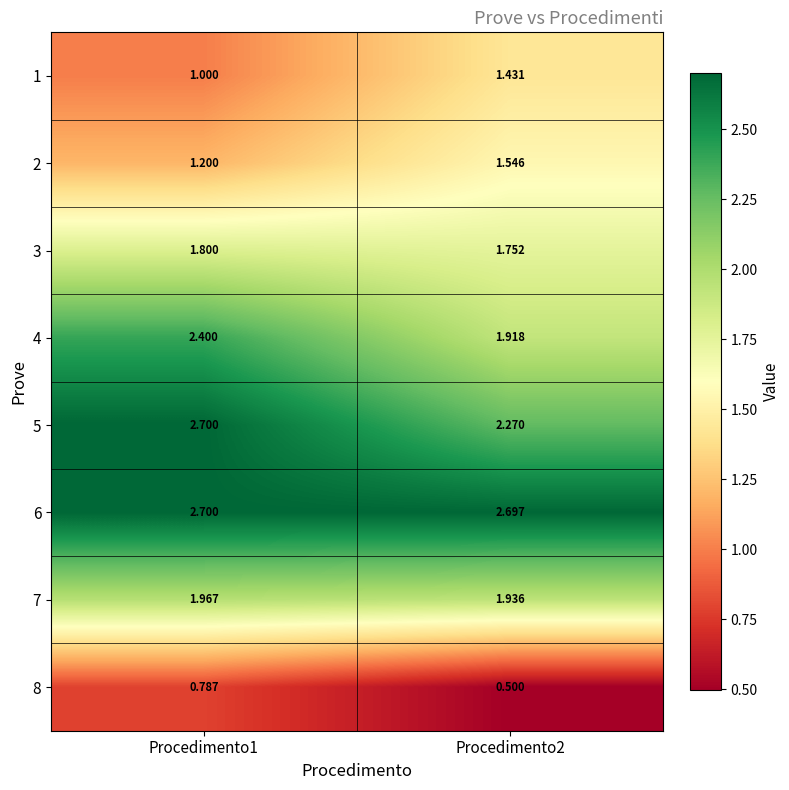

At which category is the sum across all series the highest?

Procedimento1